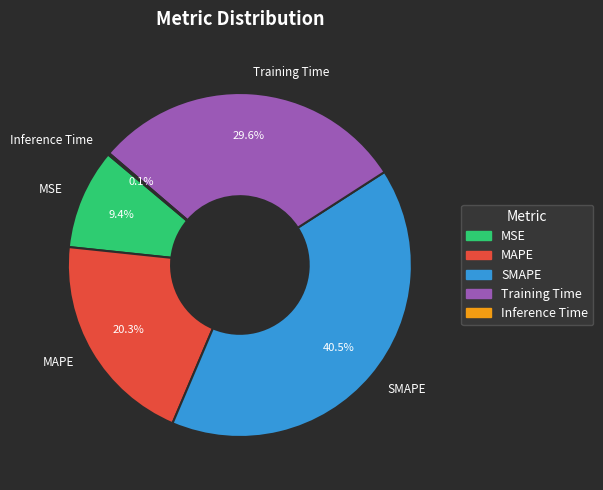

Does any single category account for the majority?

No